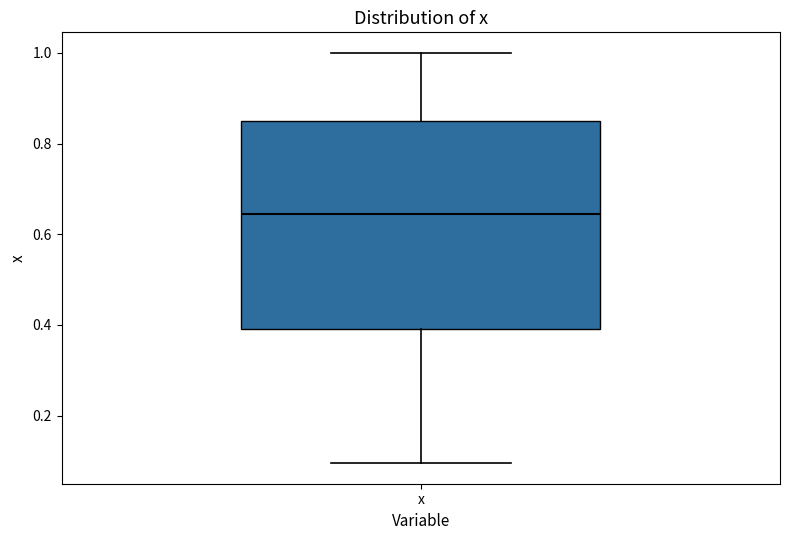

Transcribe this box plot: give where the median line is, the range the box spans, and where the two whiskers end, as read against the y-axis. The values are not printed on the chart, so give them approximately, as read against the axis.

median 0.64, box 0.40 to 0.84, whiskers 0.10 to 1.00